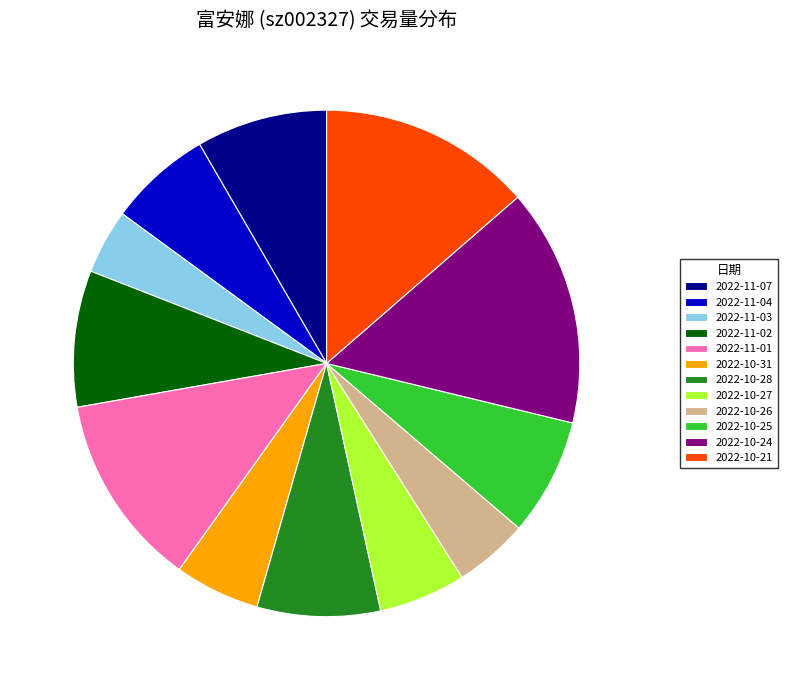

Do 2022-10-21 and 2022-10-28 together represent more than half of the pie?

No